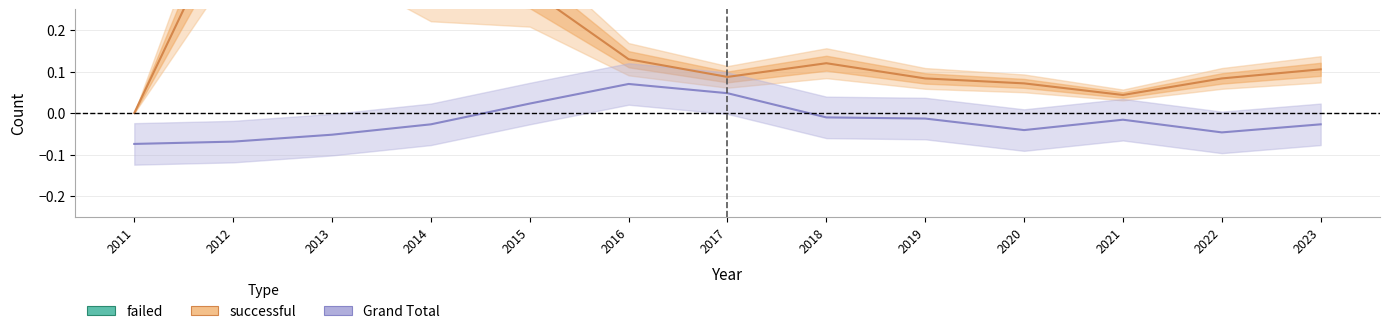

Reading left to right, what are all the values shown in this chart?

failed: 2011=1.0	2012=0.5	2013=0.5	2014=0.7	2015=0.7	2016=0.9	2017=0.9	2018=0.9	2019=0.9	2020=0.9	2021=1.0	2022=0.9	2023=0.9
successful: 2011=0.0	2012=0.5	2013=0.5	2014=0.3	2015=0.3	2016=0.1	2017=0.1	2018=0.1	2019=0.1	2020=0.1	2021=0.0	2022=0.1	2023=0.1
Grand Total: 2011=-0.1	2012=-0.1	2013=-0.1	2014=-0.0	2015=0.0	2016=0.1	2017=0.0	2018=-0.0	2019=-0.0	2020=-0.0	2021=-0.0	2022=-0.0	2023=-0.0